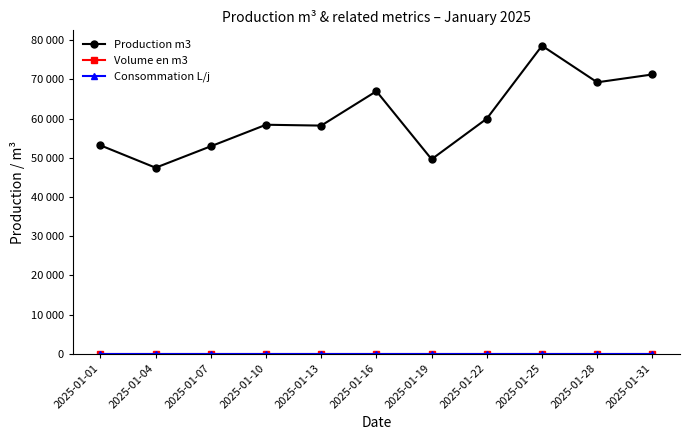

What is the difference between the Production m3 values at 2025-01-13 and 2025-01-19?

8579